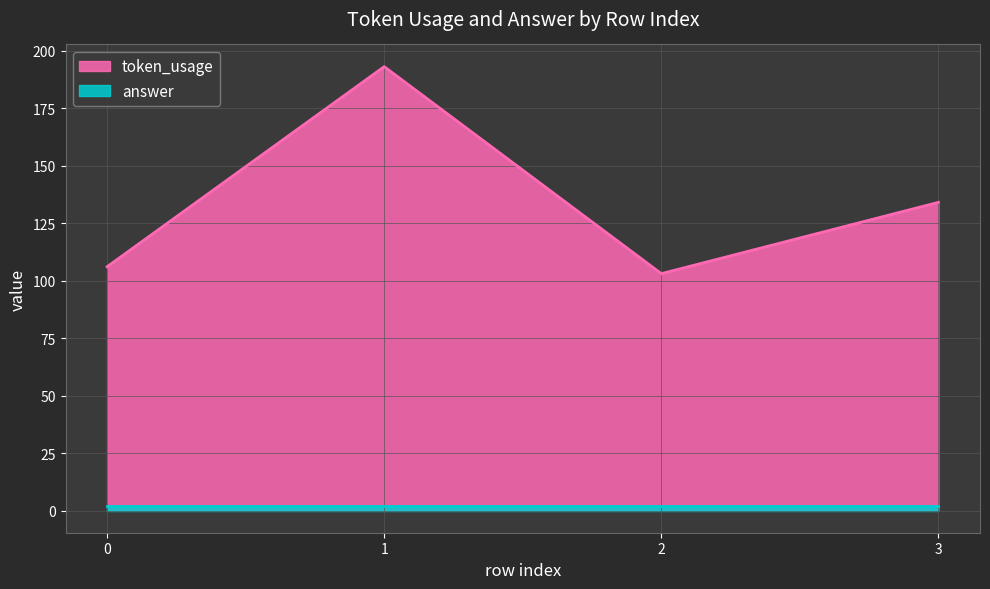

At which category does the data reach its first local valley?

2